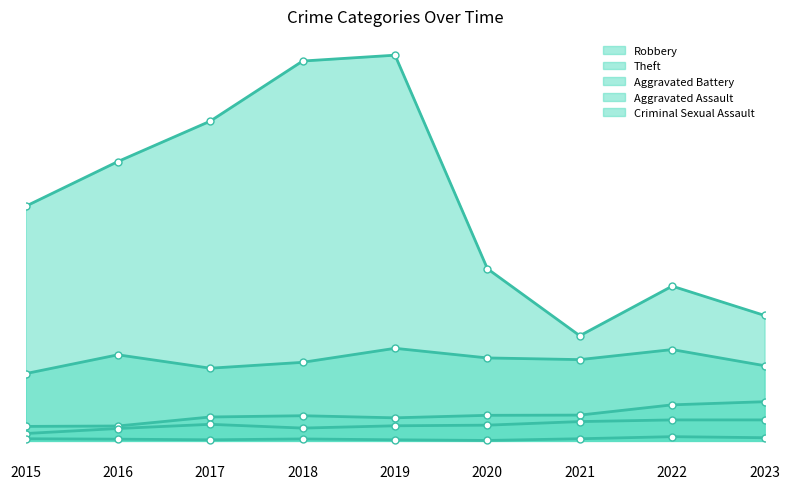

Rank the series by their maximum value, from lowest to highest.

Criminal Sexual Assault, Aggravated Assault, Aggravated Battery, Robbery, Theft